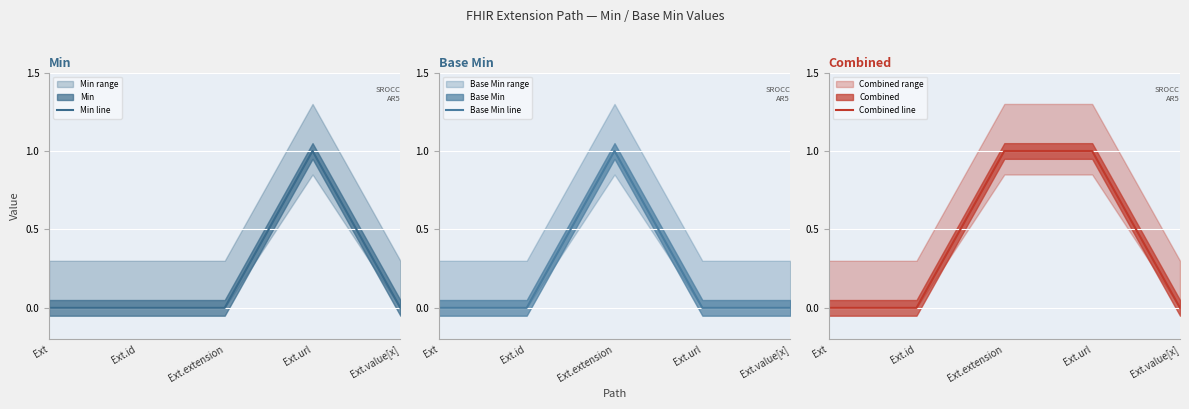

List the labels in order of Base Min line value, largest first.

Ext.extension, Ext, Ext.id, Ext.url, Ext.value[x]